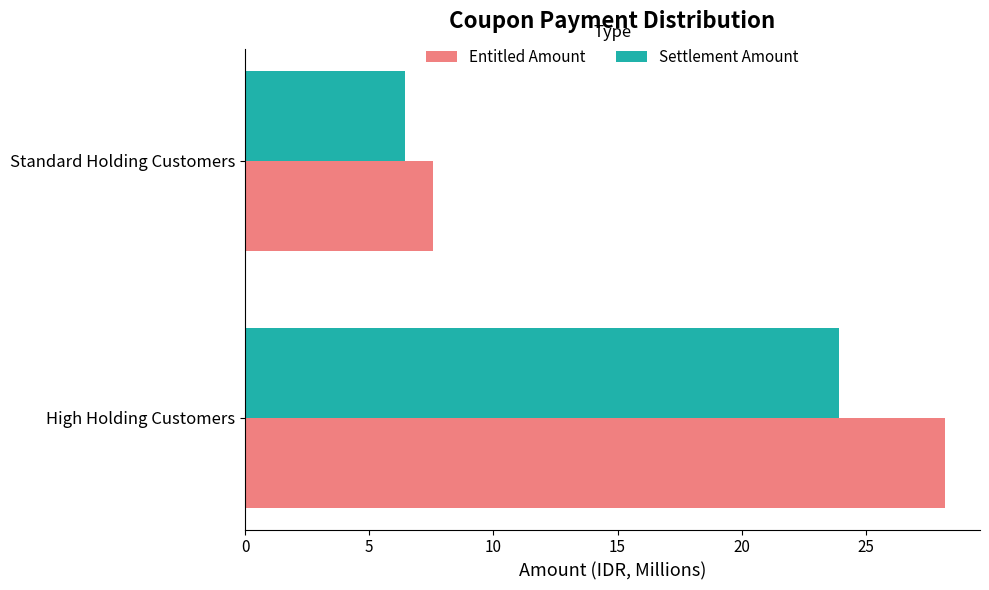

How many values in the Entitled Amount series exceed 28?

1